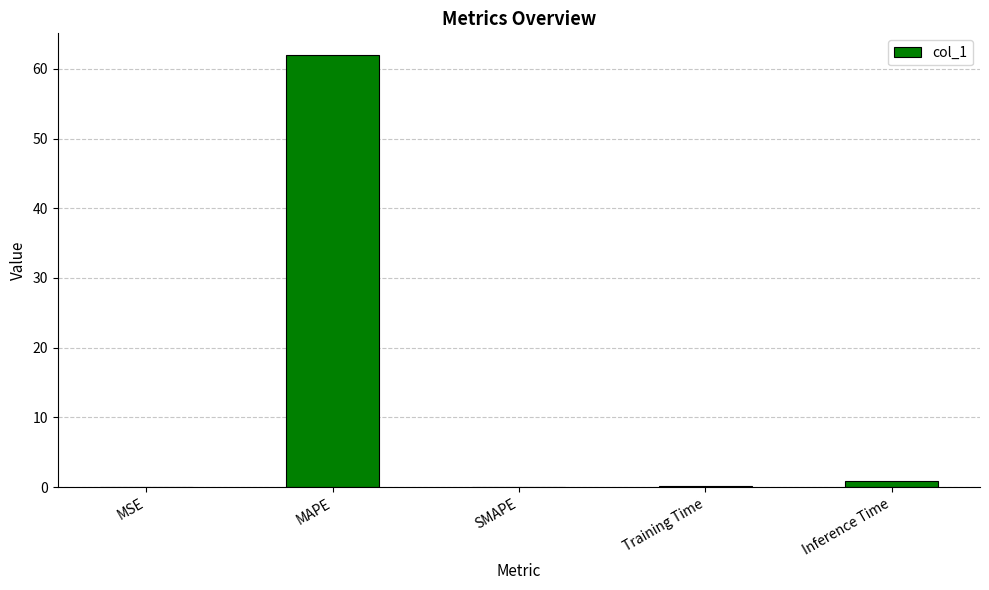

Is it true that the value at Training Time is 0.1?

True